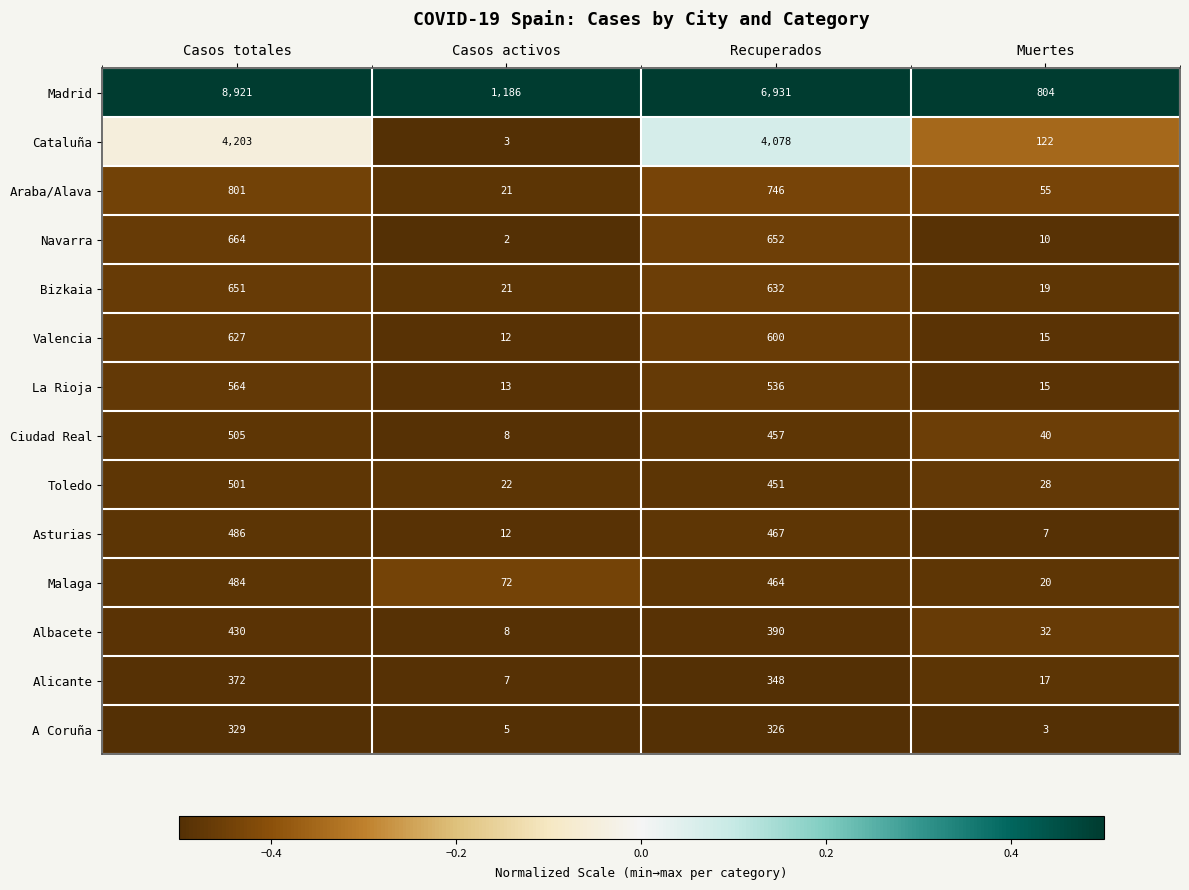

Which series has the largest total across all categories?

Madrid